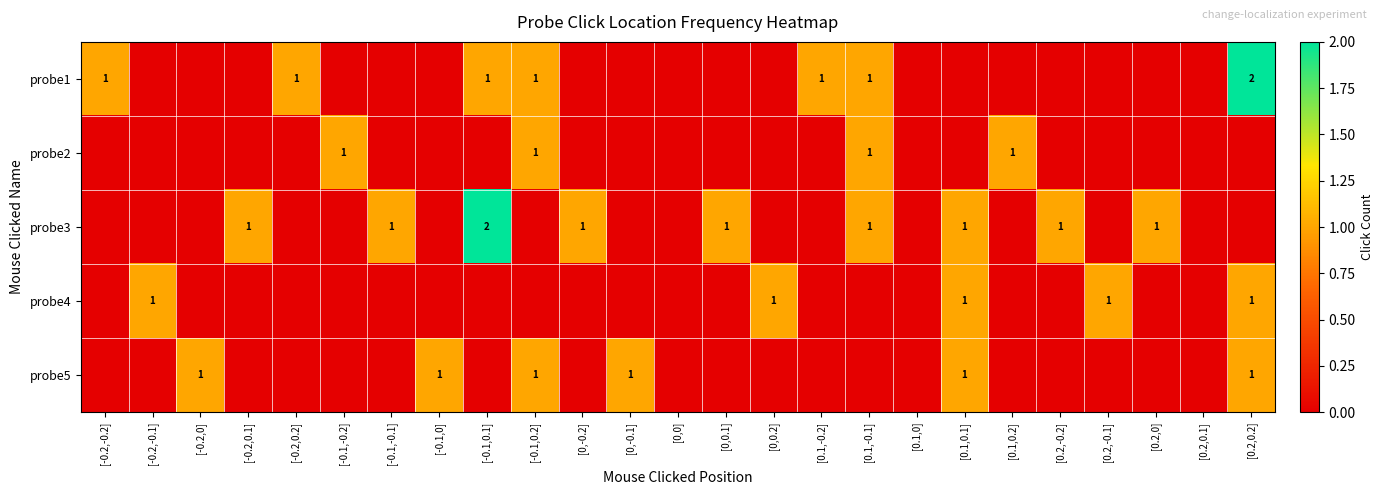

True or false: probe5 has a value of 1 at [0.1,0.1].

True